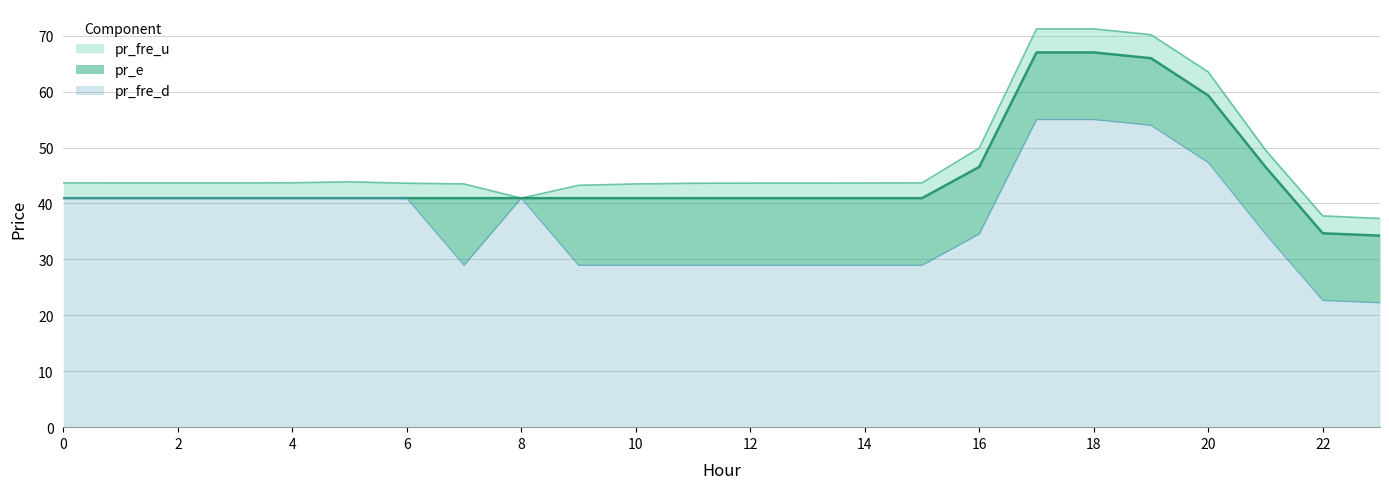

Is it true that pr_fre_d equals 28.9 at 12?

True